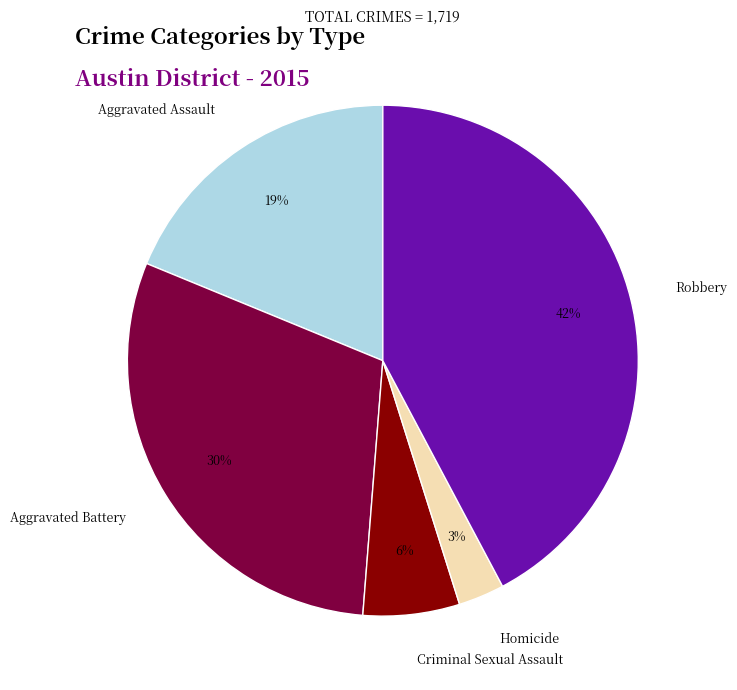

Does any single category account for the majority?

No